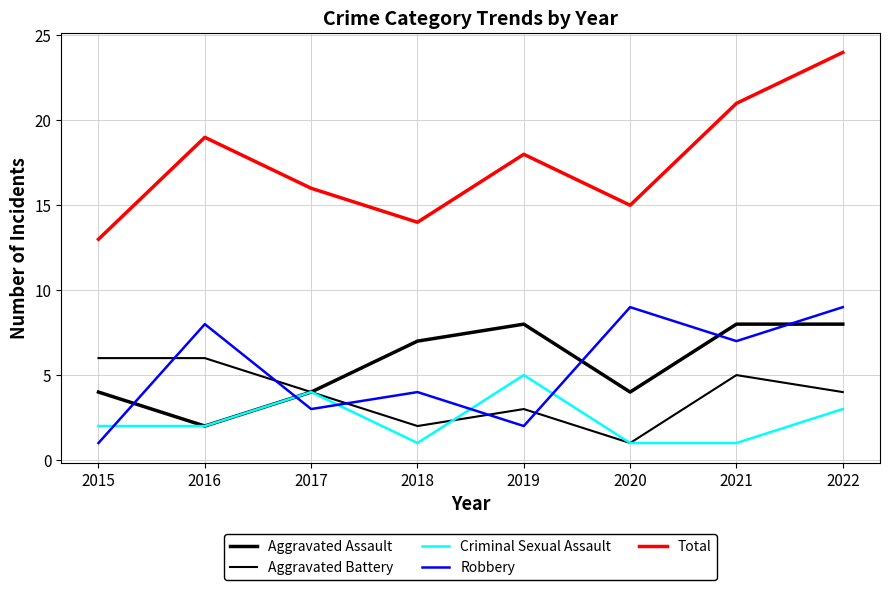

Reading left to right, list all the values displayed in this chart.

Aggravated Assault: 2015=4	2016=2	2017=4	2018=7	2019=8	2020=4	2021=8	2022=8
Aggravated Battery: 2015=6	2016=6	2017=4	2018=2	2019=3	2020=1	2021=5	2022=4
Criminal Sexual Assault: 2015=2	2016=2	2017=4	2018=1	2019=5	2020=1	2021=1	2022=3
Robbery: 2015=1	2016=8	2017=3	2018=4	2019=2	2020=9	2021=7	2022=9
Total: 2015=13	2016=19	2017=16	2018=14	2019=18	2020=15	2021=21	2022=24